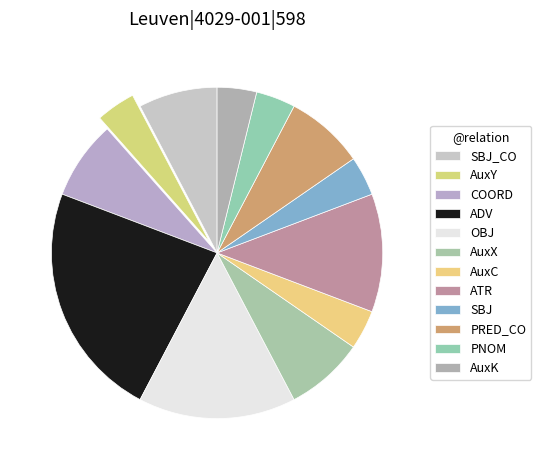

How many slices are in this pie chart?

12